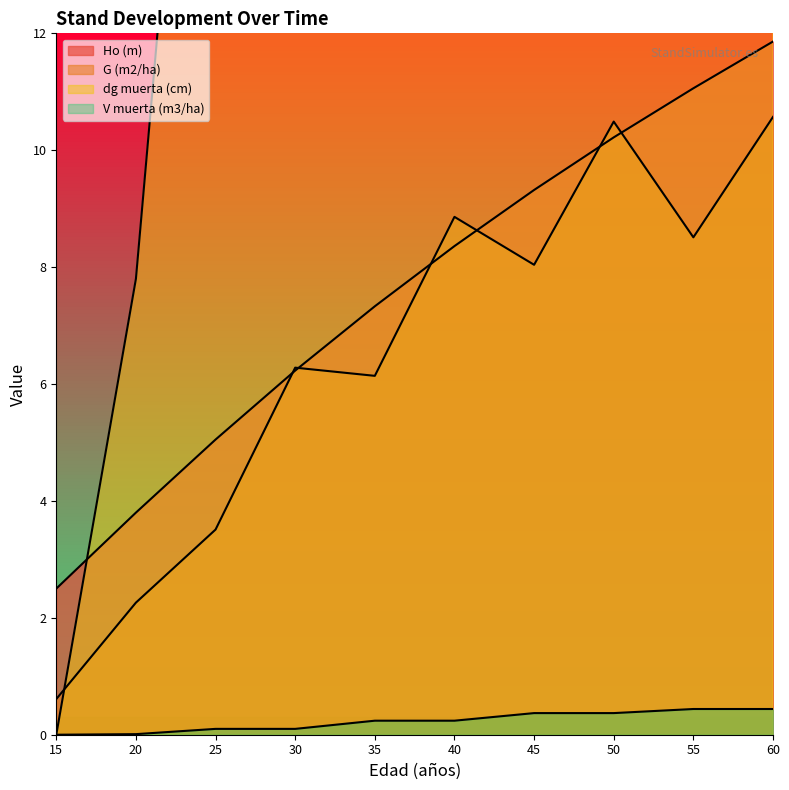

What is the difference between the second highest and second lowest values in the G (m2/ha) series?

8.2